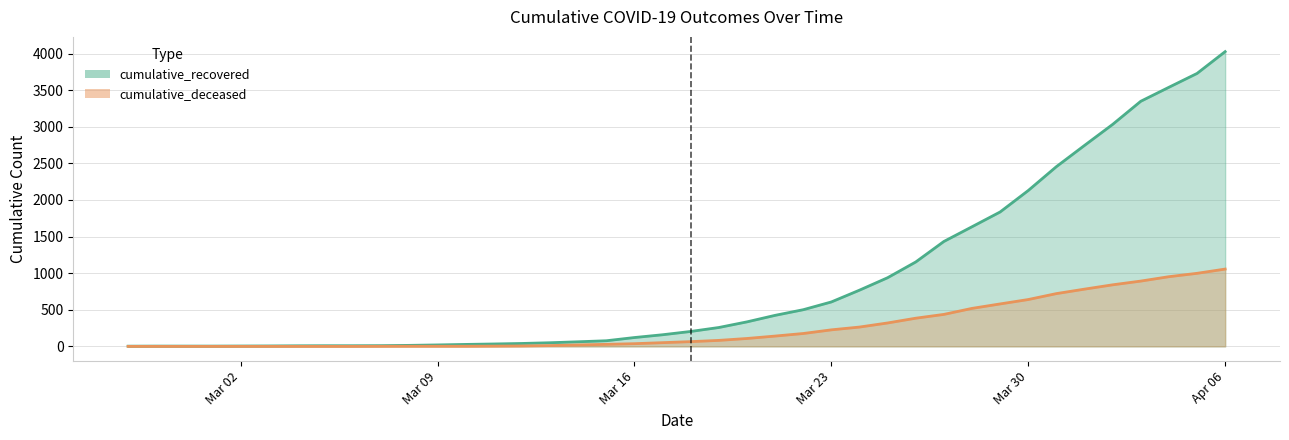

Between 2020-03-20 and 2020-03-01, which is larger?

2020-03-20